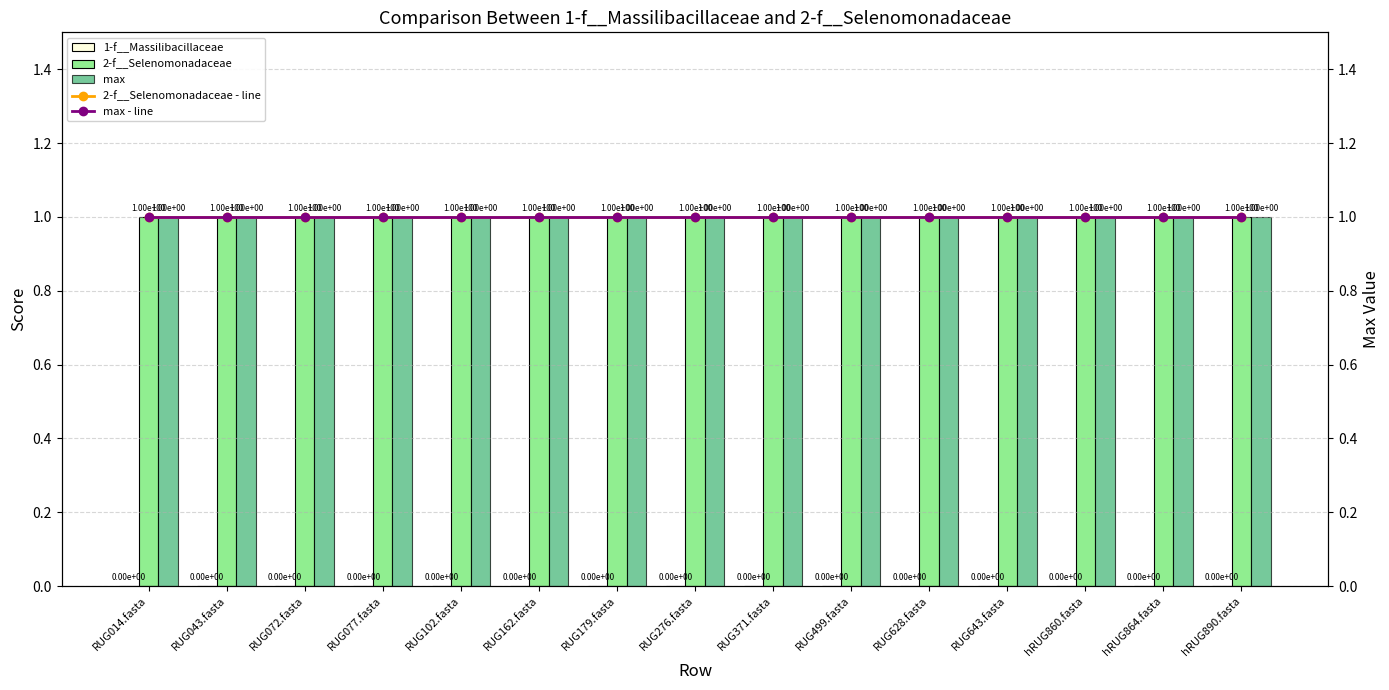

The value of max - line at RUG371.fasta is 1. True or false?

True